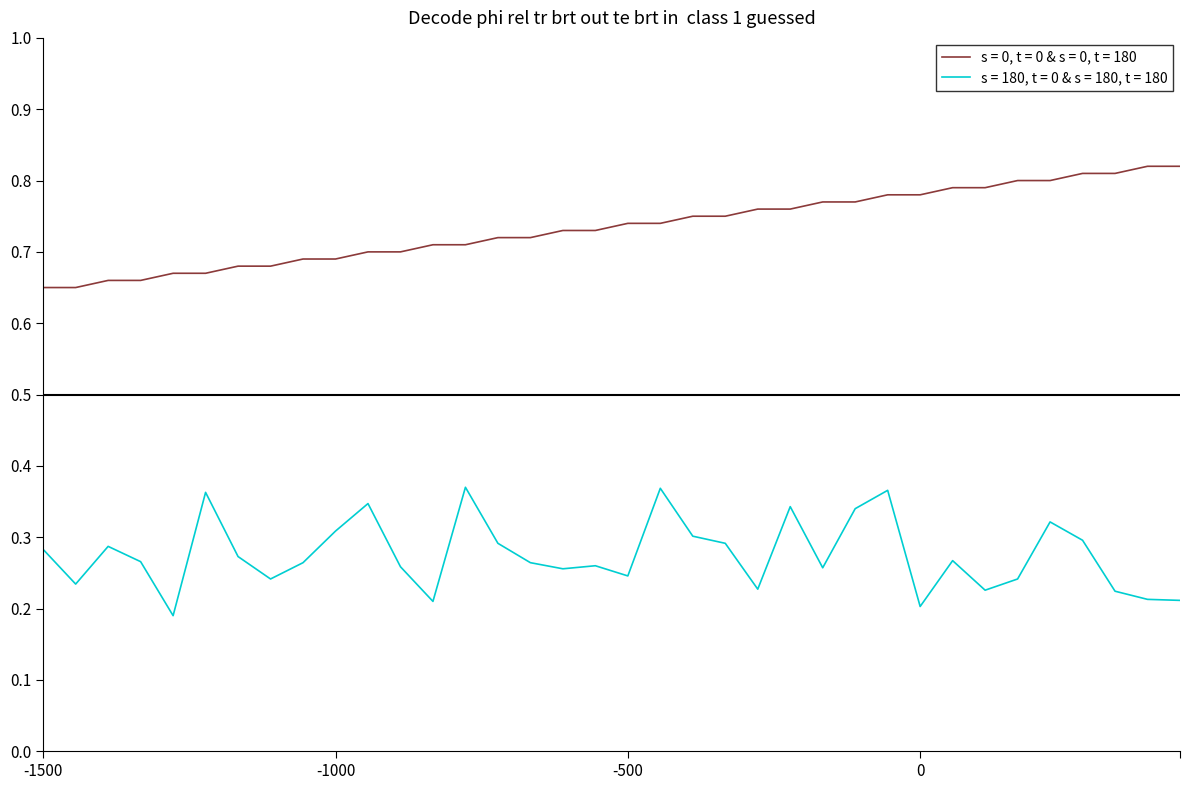

True or false: s = 180, t = 0 & s = 180, t = 180 and s = 0, t = 0 & s = 0, t = 180 intersect in this chart.

False